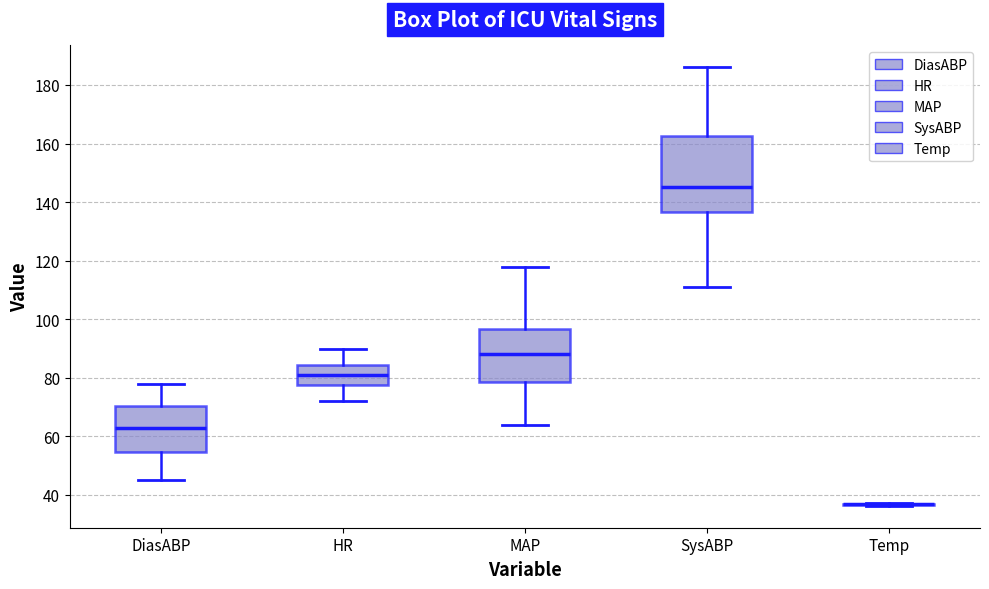

Comparing the boxes themselves (not the whiskers), which one is the tallest?

SysABP